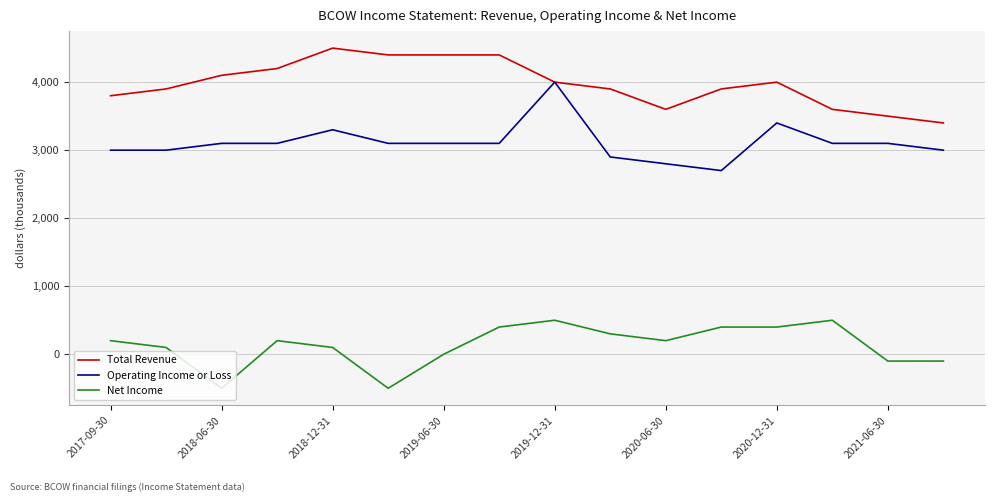

Which series has the largest total across all categories?

Total Revenue